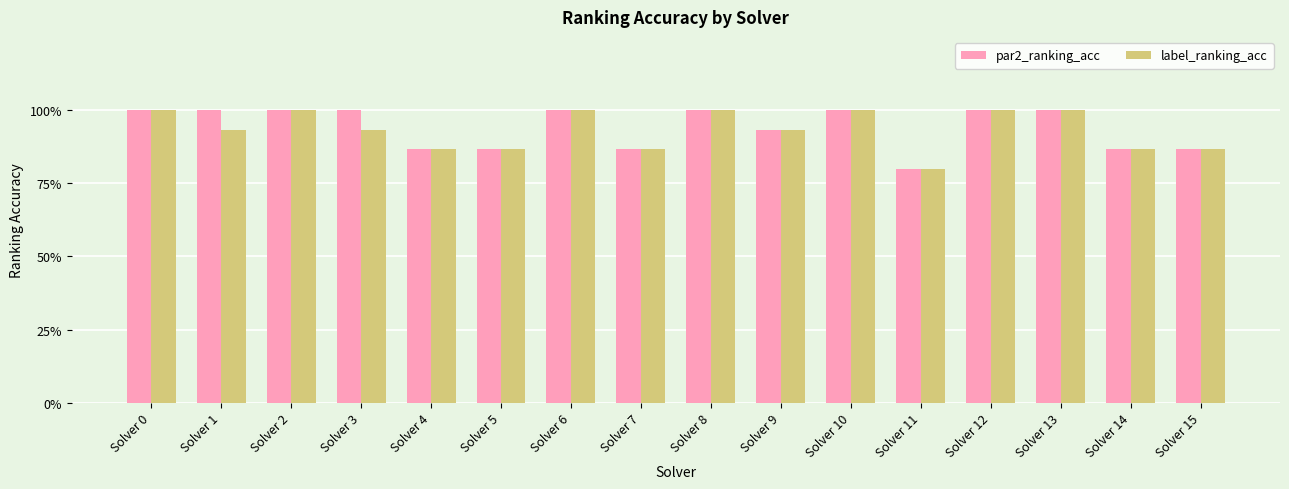

Read the label_ranking_acc value at Solver 4.

0.9